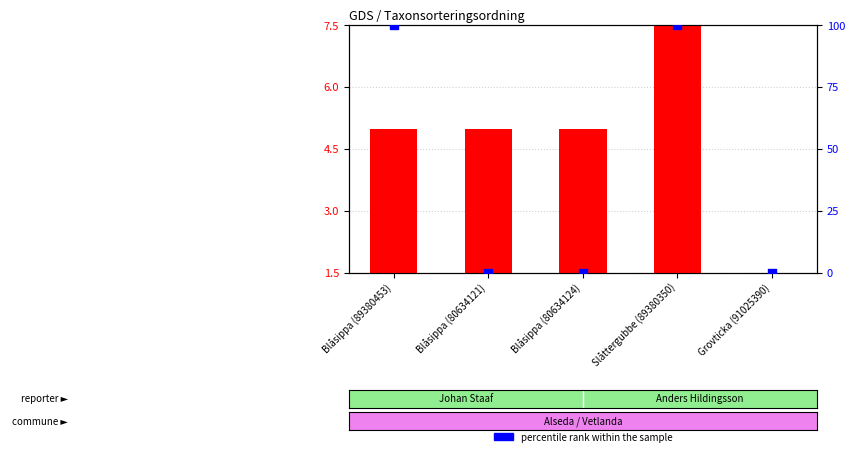

At which category is the sum across all series the highest?

Slåttergubbe (89380350)